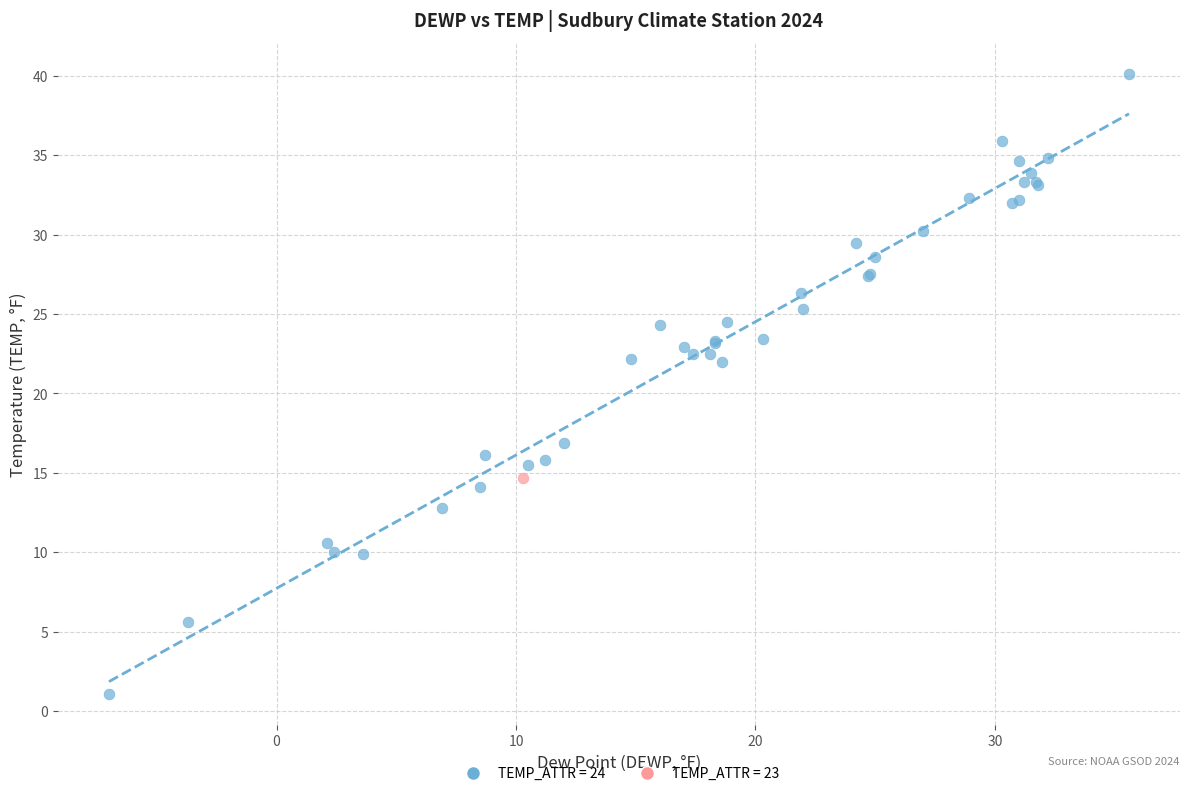

What are all the series names shown in the legend?

TEMP_ATTR = 24, TEMP_ATTR = 23